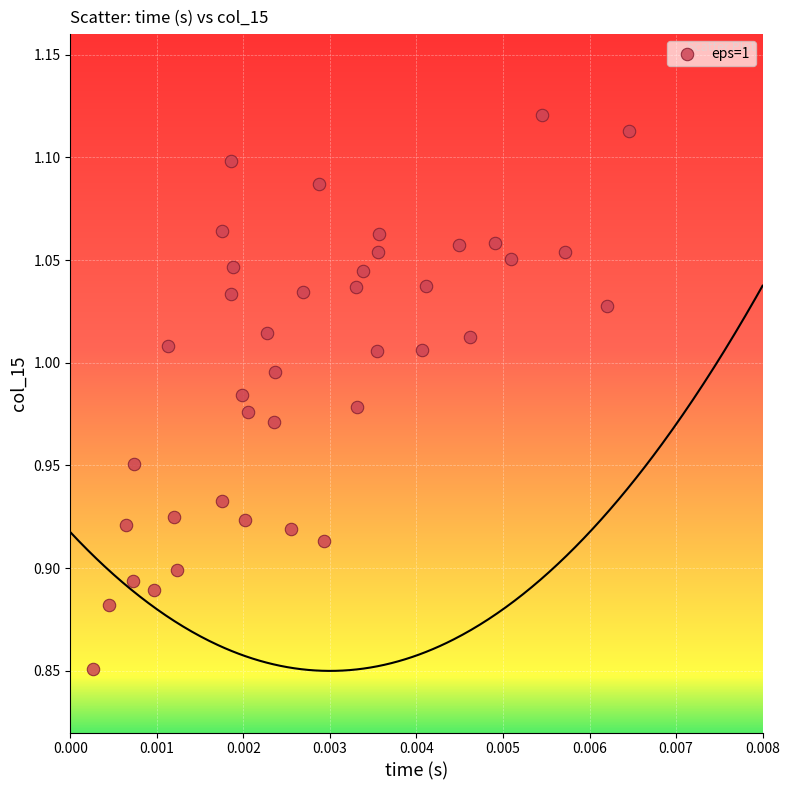

What is the range of Y values (max minus min)?

0.3